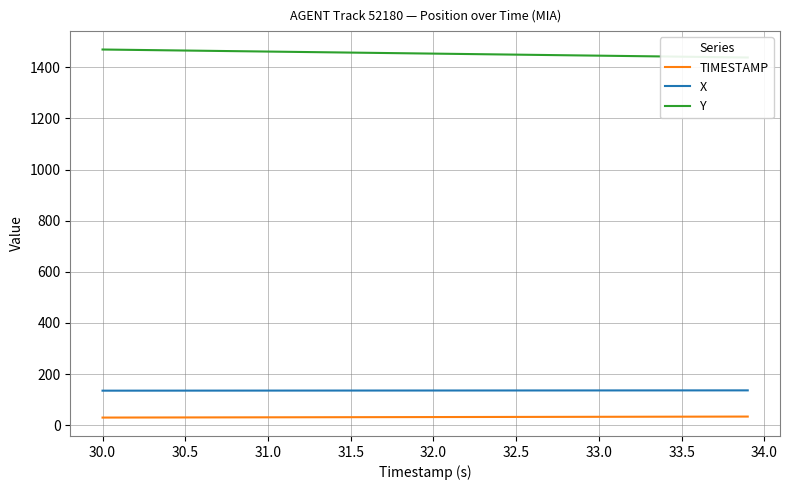

What is the highest value of the X series?

136.4